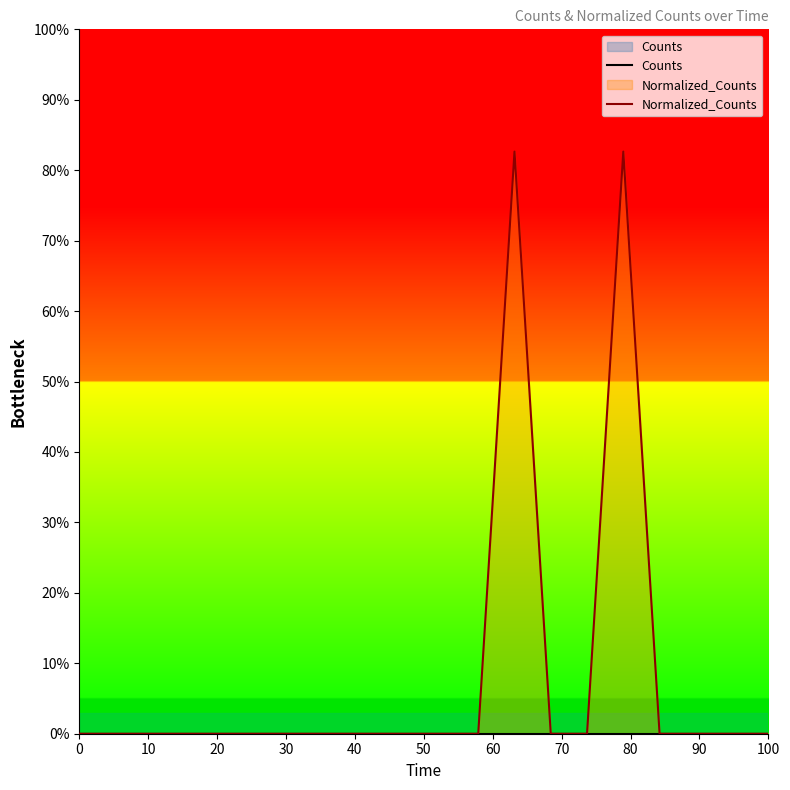

Does the chart have visible grid lines?

No